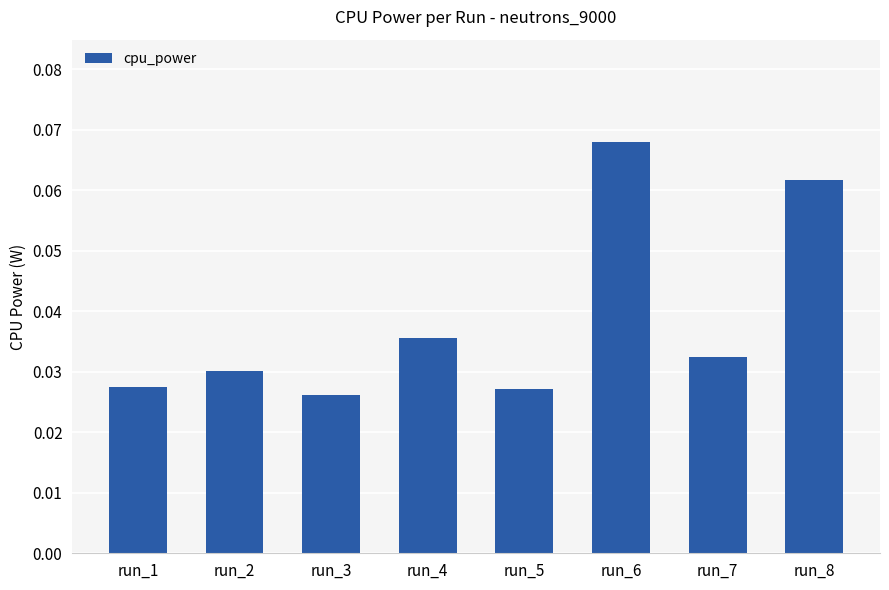

Which has a higher value, run_7 or run_6?

run_6